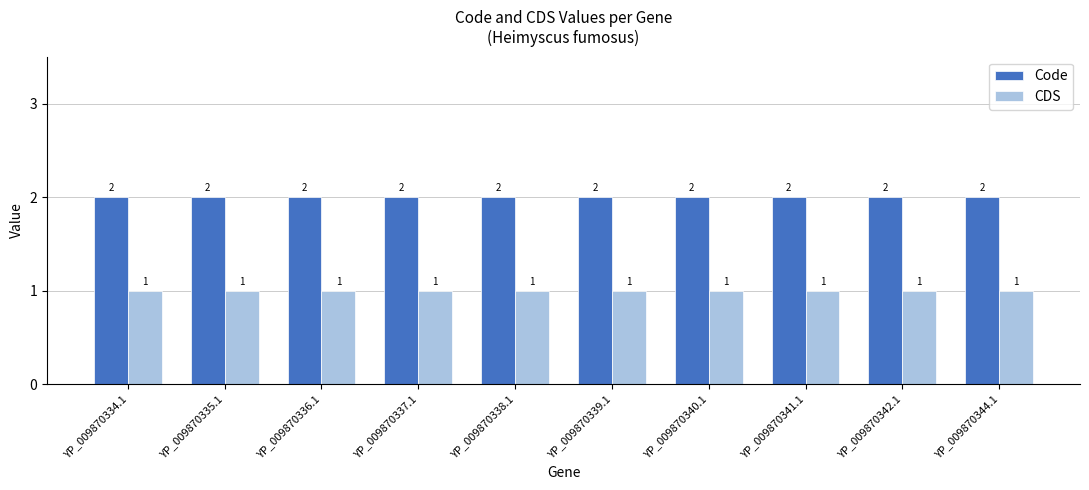

What is the sum of all CDS values?

10